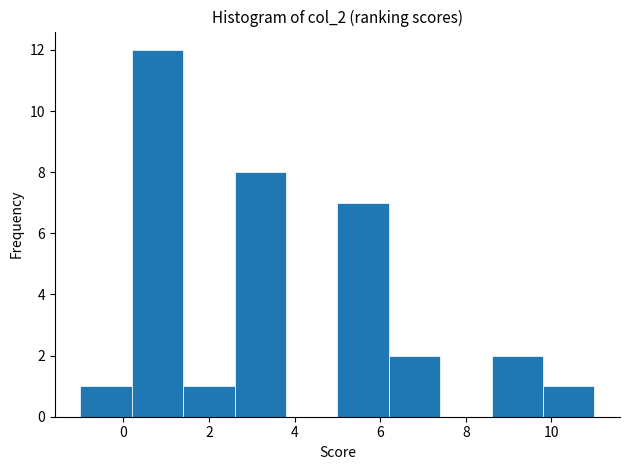

Over which range of the x-axis is the bar tallest?

0.2 to 1.4